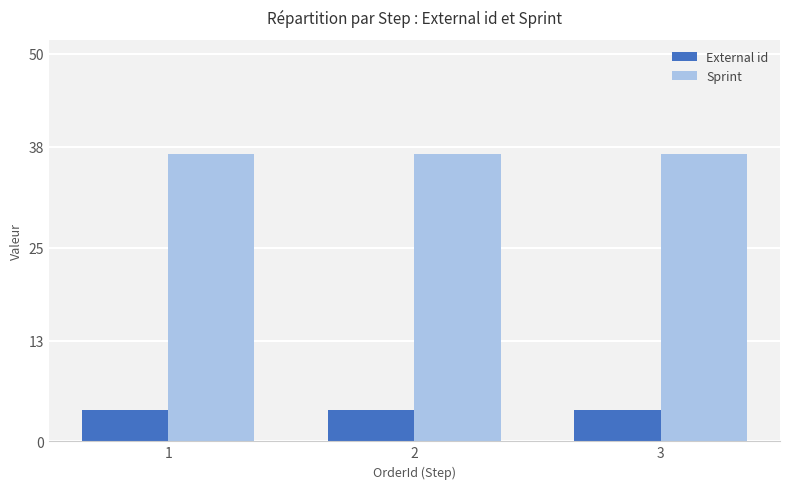

What value does the External id series have at 2?

4